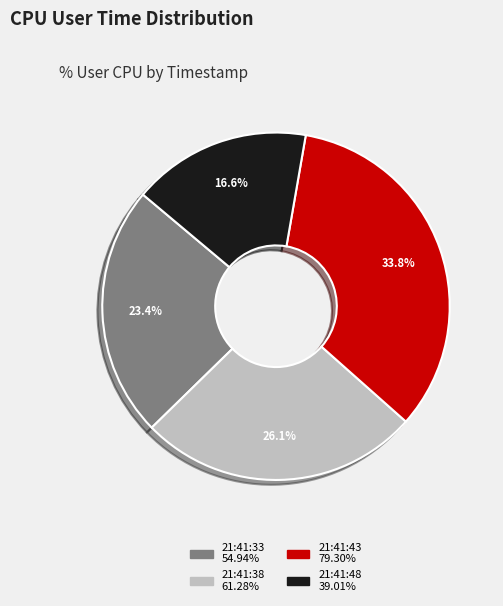

Approximately how many times larger is the value at 21:41:38 compared to 21:41:33?

1.1